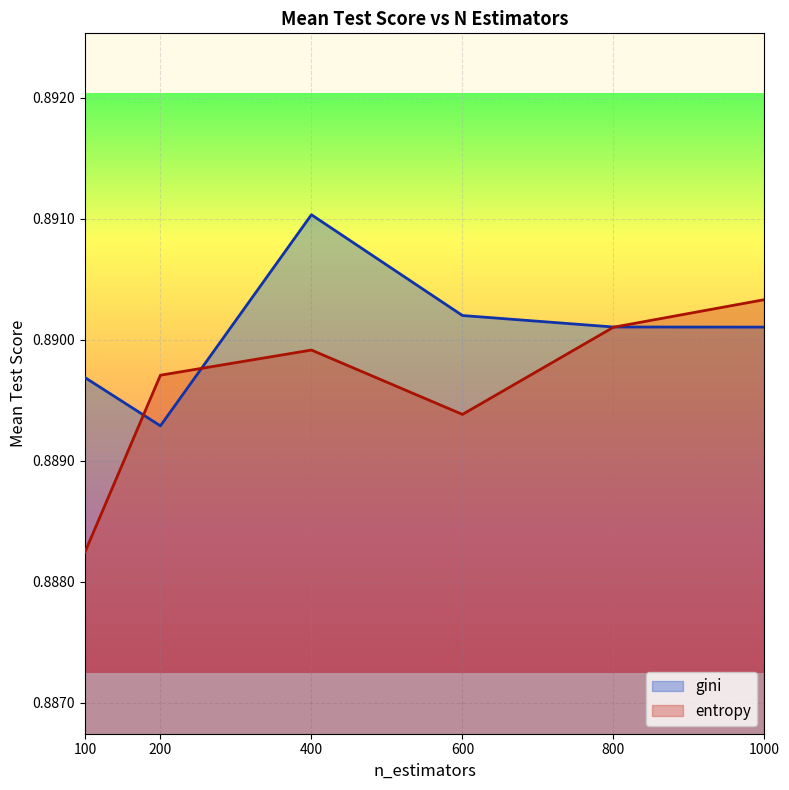

List the series in order of their peak value, lowest first.

entropy, gini